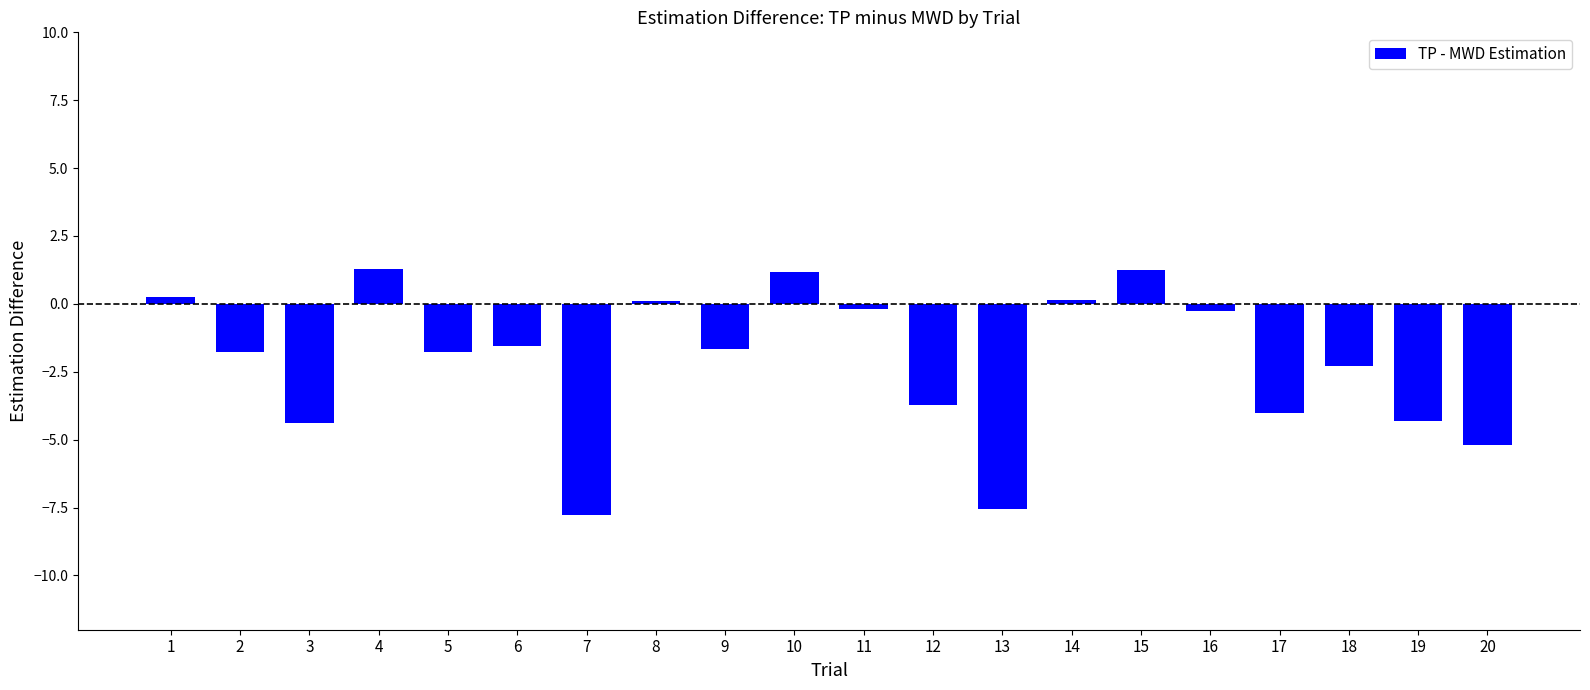

What is the value of the 7th bar from the left?

-7.8